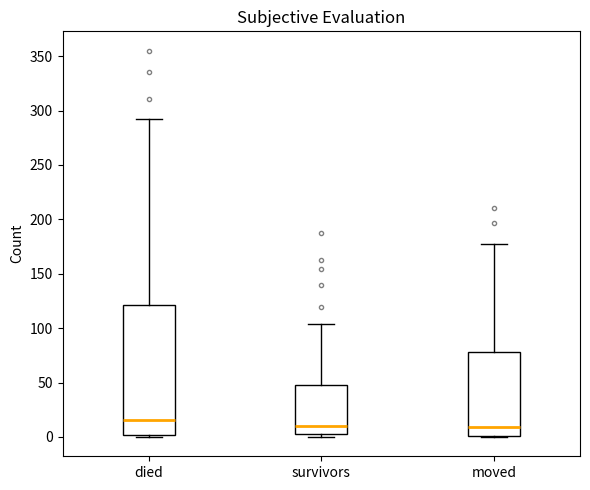

Reading left to right, transcribe this box plot: for each box, give where its median line is, the range the box spans, and where its two whiskers end, as read against the y-axis. The values are not printed on the chart, so give them approximately, as read against the axis.

died: median 15, box 0 to 120, whiskers 0 to 290
survivors: median 10, box 5 to 50, whiskers 0 to 105
moved: median 10, box 0 to 80, whiskers 0 to 175